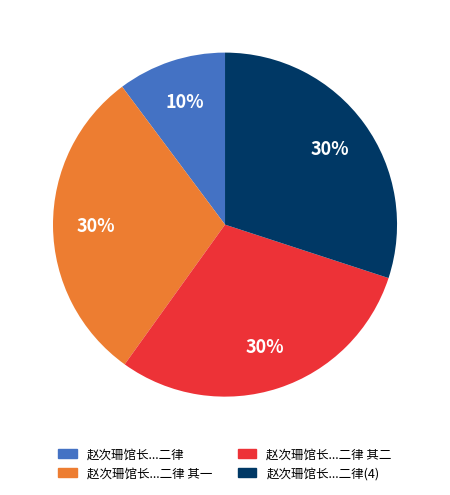

To the nearest percent, what is the difference between the 赵次珊馆长...二律(4) and 赵次珊馆长...二律 slice percentages?

20%